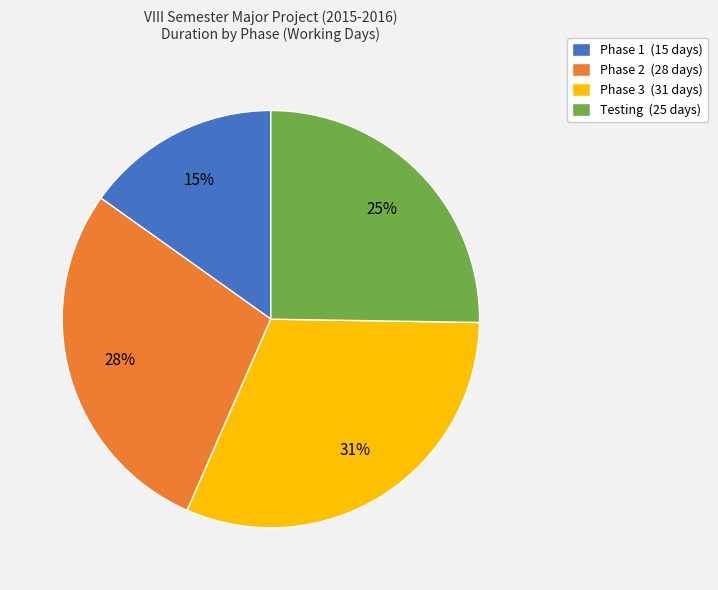

What is the smallest slice in the pie chart?

Phase 1